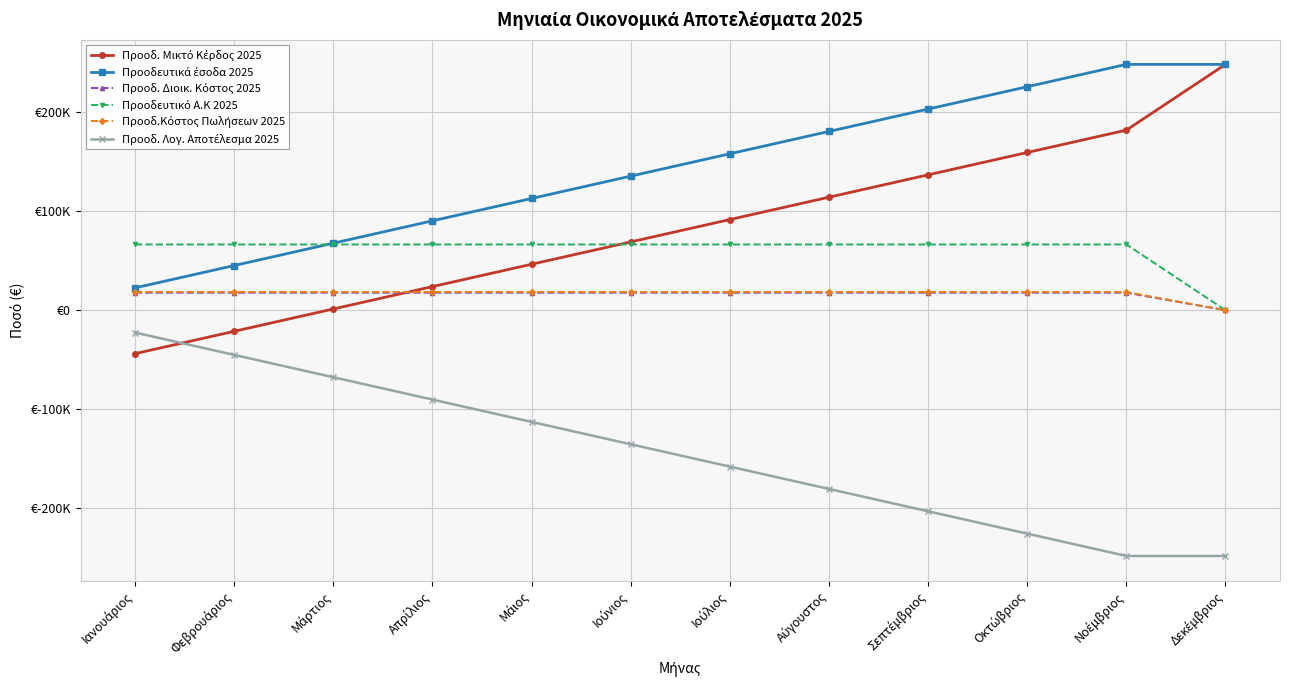

What is the spread (max minus min) of values at Ιανουάριος?

110309.4